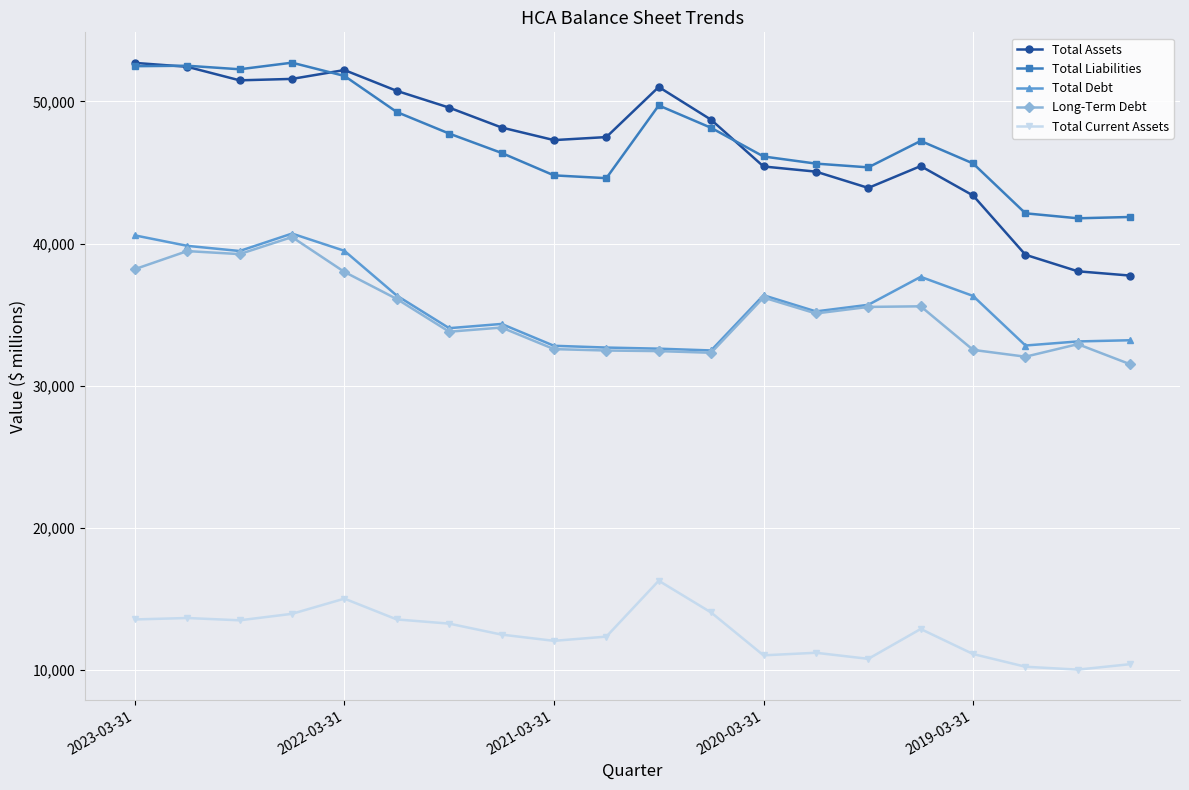

True or false: Long-Term Debt and Total Liabilities cross at least once.

False